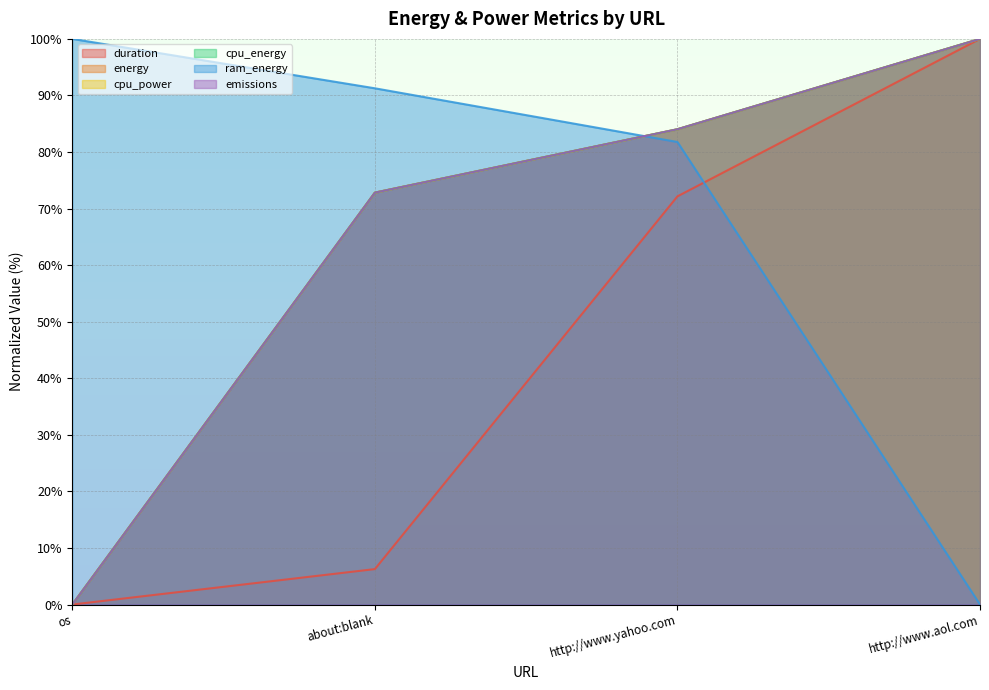

Which category has the highest value in the duration series?

http://www.aol.com